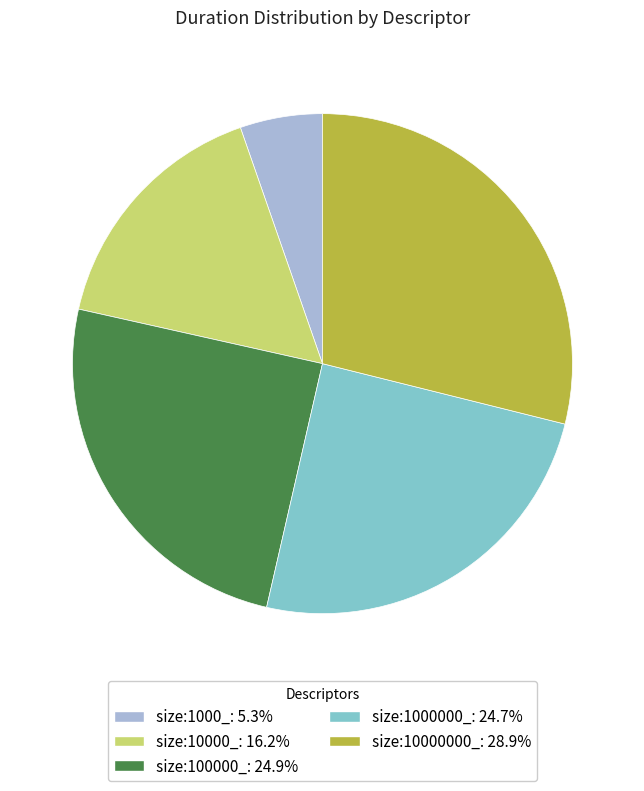

Is size:10000000_: 28.9% the majority of the pie?

No